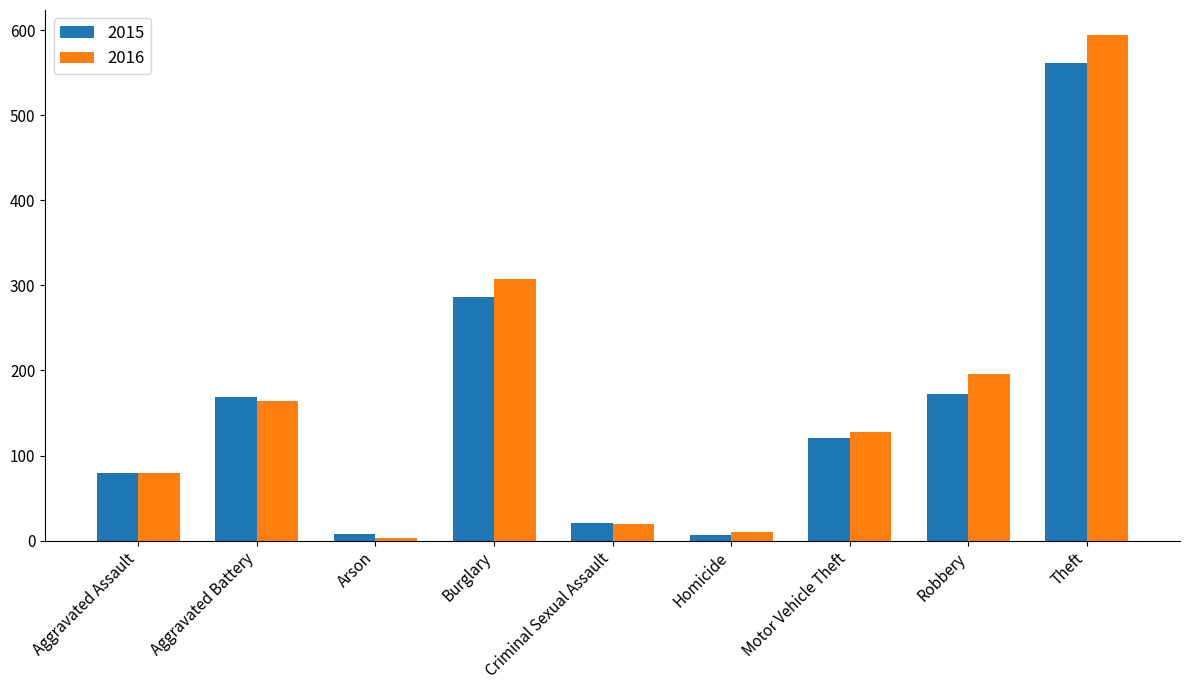

What is the average value of the 2015 series?

158